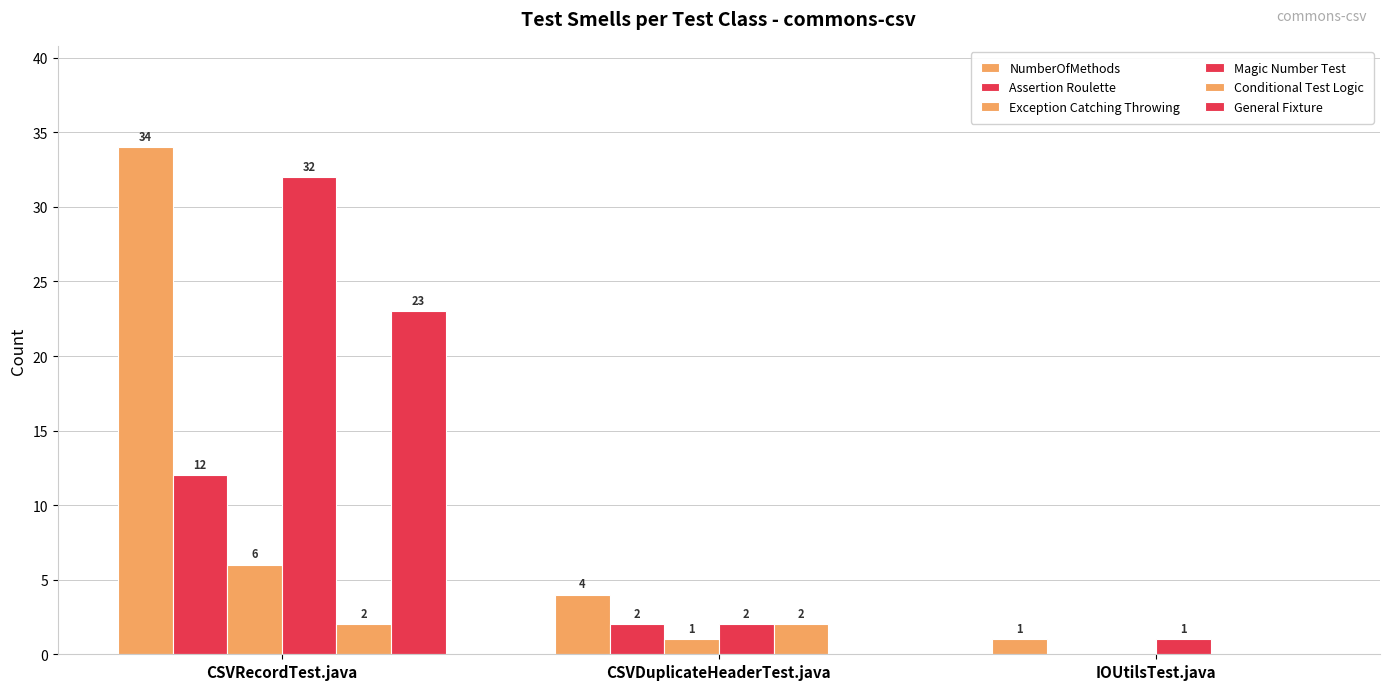

Is it true that Exception Catching Throwing equals 0 at IOUtilsTest.java?

True